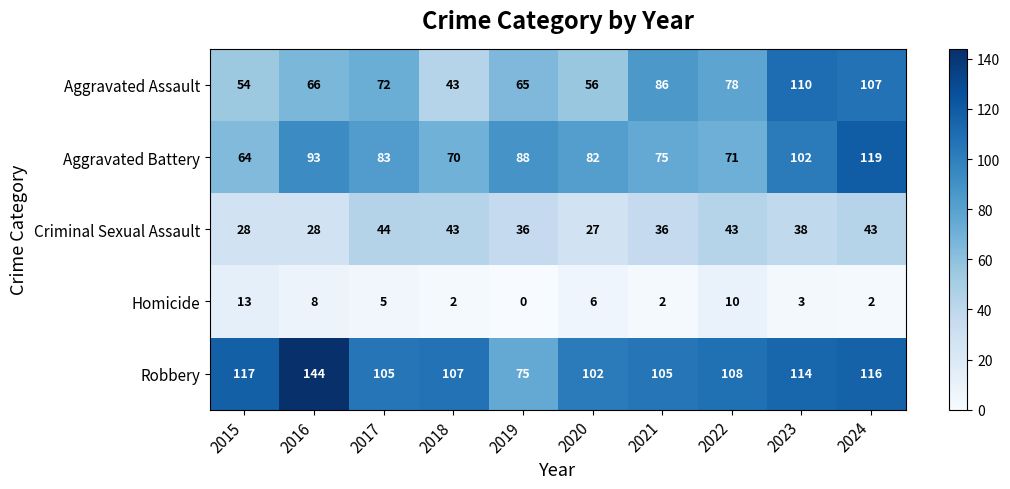

List the series in order of their peak value, highest first.

Robbery, Aggravated Battery, Aggravated Assault, Criminal Sexual Assault, Homicide